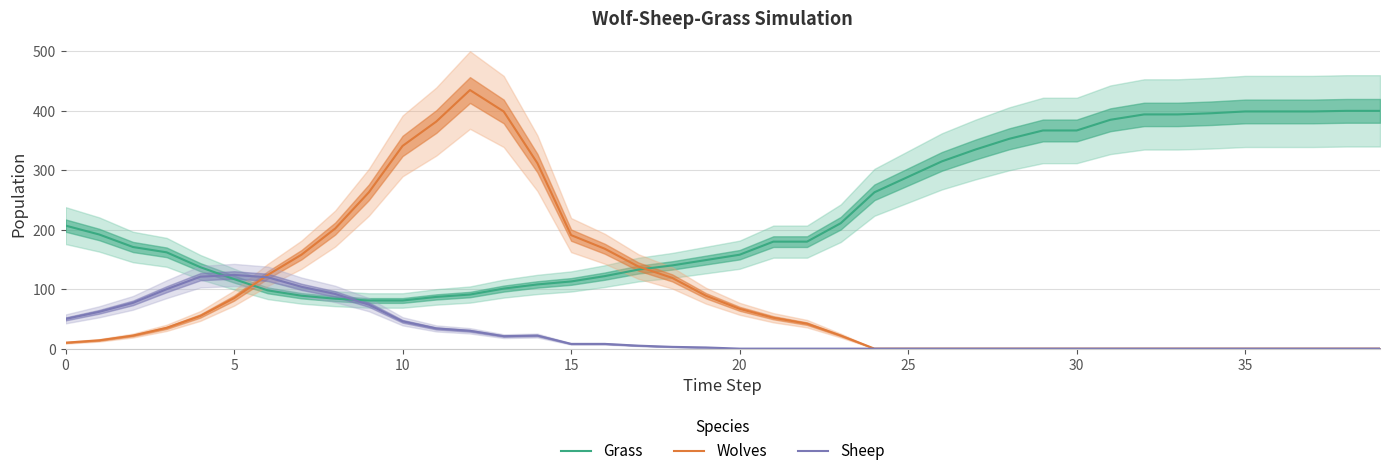

True or false: Grass and Sheep intersect in this chart.

True